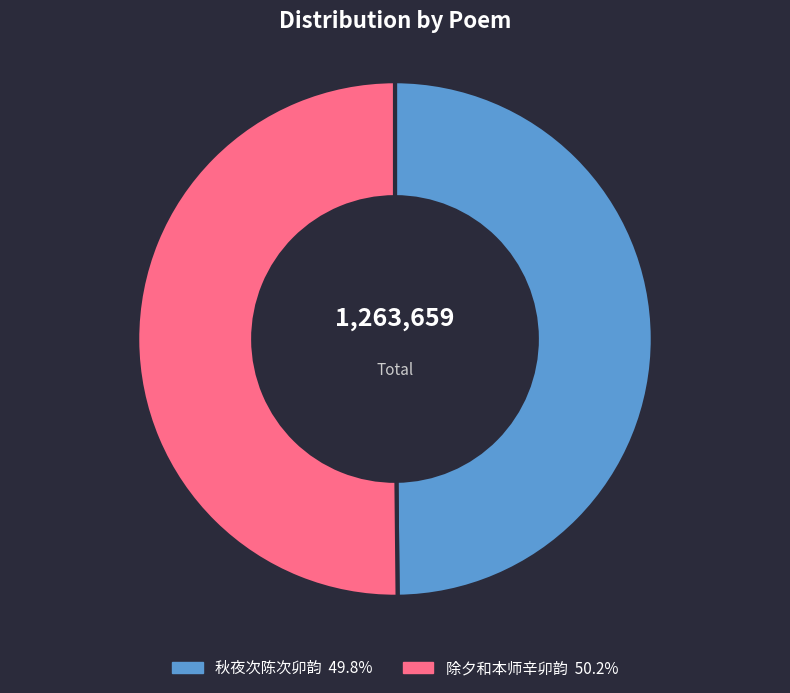

Does any single category account for the majority?

Yes